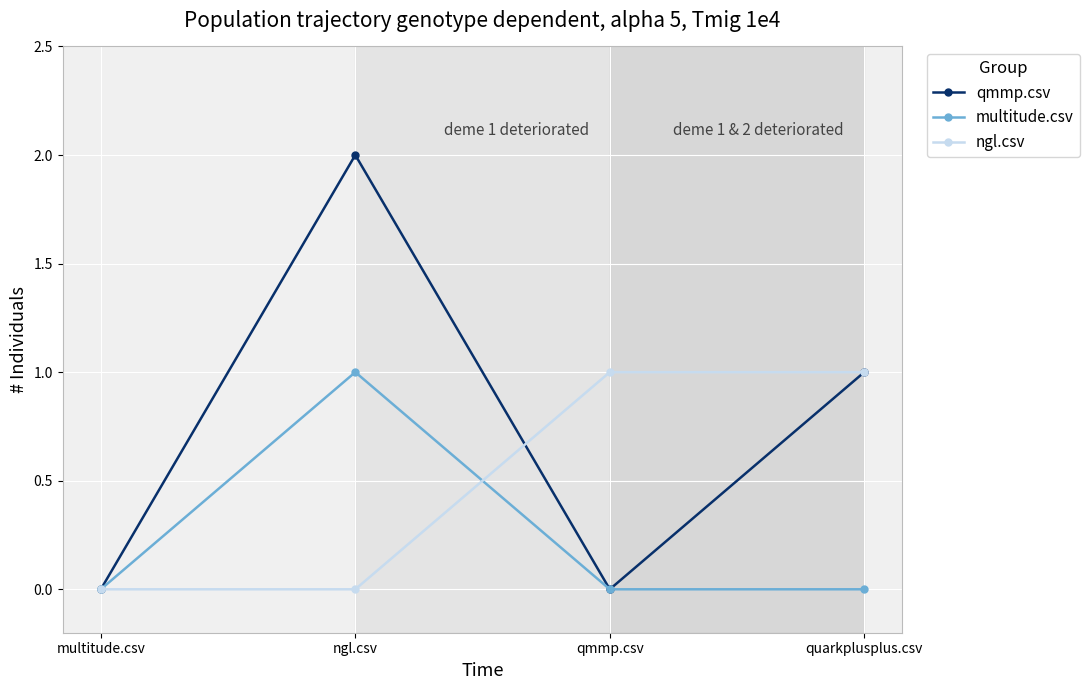

What is the total value across all series at qmmp.csv?

1